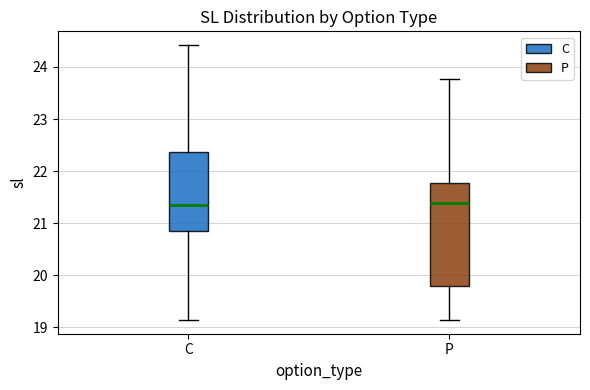

Comparing the boxes themselves (not the whiskers), which one is the tallest?

P